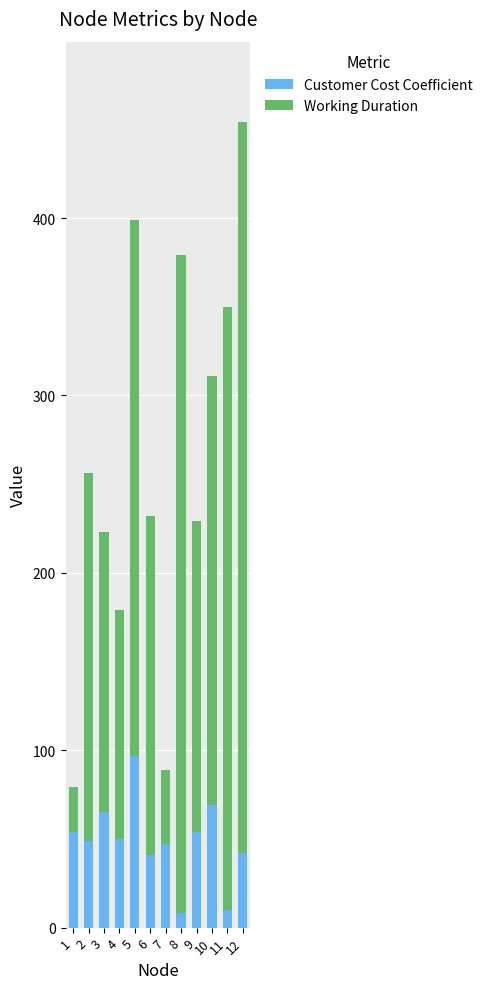

How many distinct data groups are displayed?

2